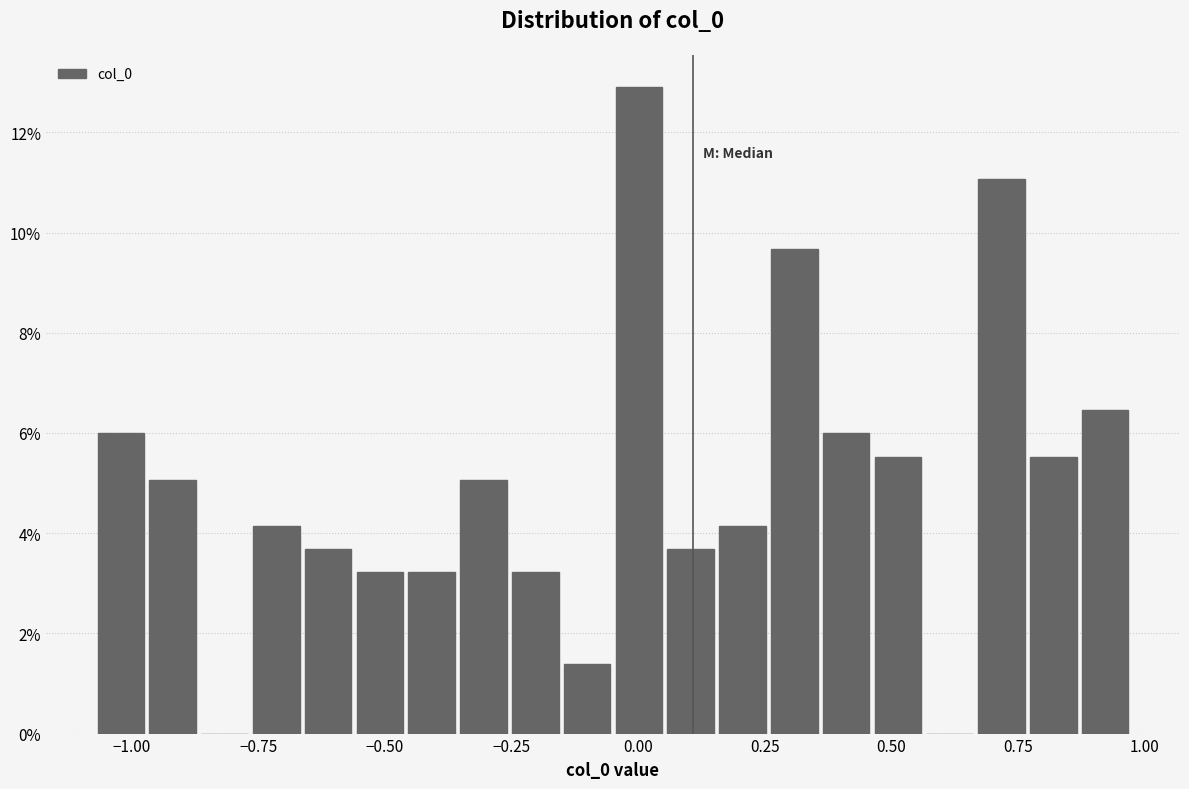

Around what value on the x-axis is the tallest bar? Give the approximate position of its centre, as read against the axis.

0.00